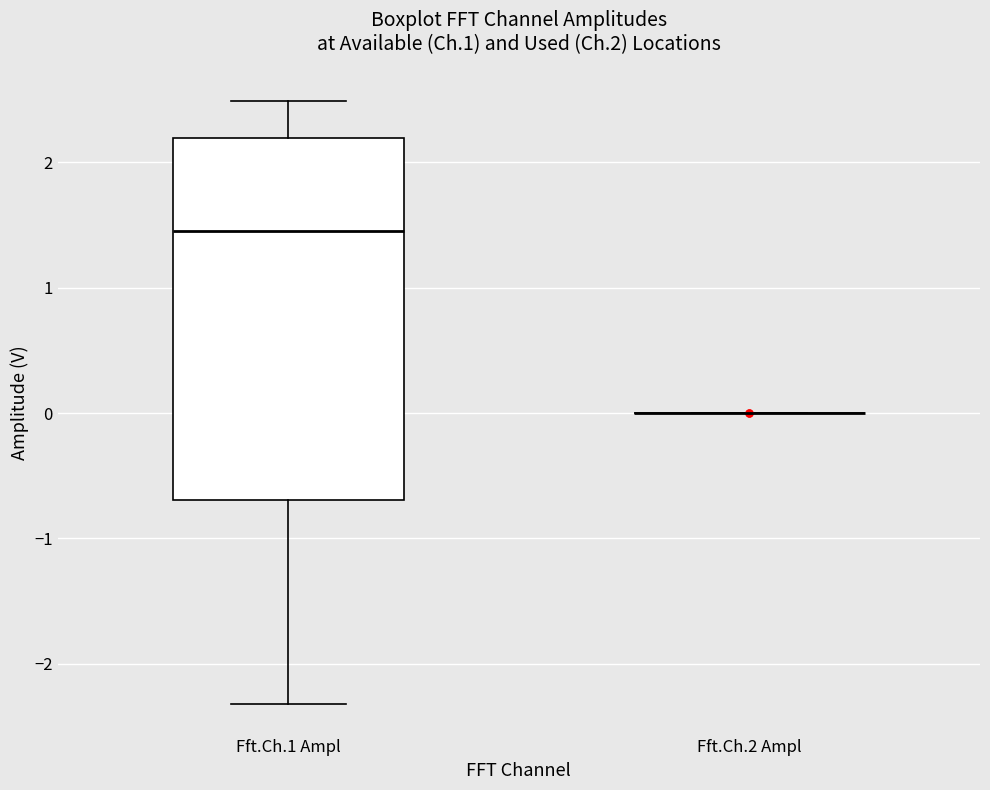

Reading left to right, read every box against the y-axis: the position of its median line, the range the box covers, and the ends of its whiskers. The values are not printed on the chart, so give them approximately, as read against the axis.

Fft.Ch.1 Ampl: median 1.5, box -0.7 to 2.2, whiskers -2.3 to 2.5
Fft.Ch.2 Ampl: box collapsed to a line at 0.0, whiskers 0.0 to 0.0